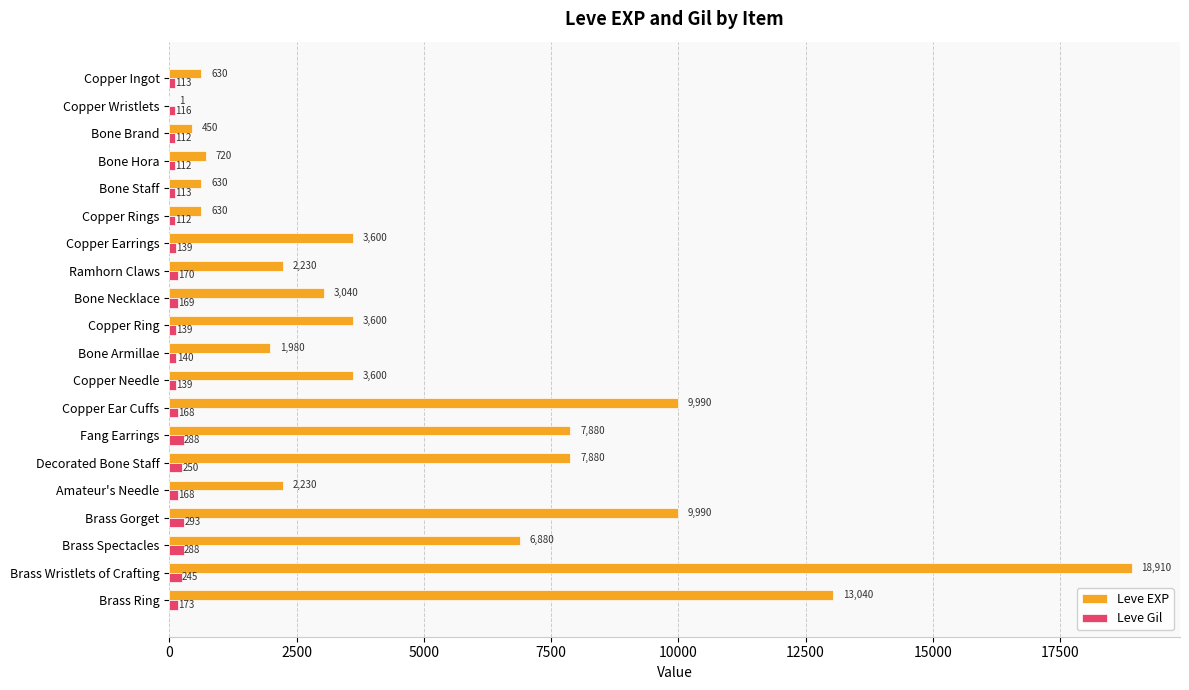

Read the Leve Gil value at Copper Earrings, to the nearest 50.

150